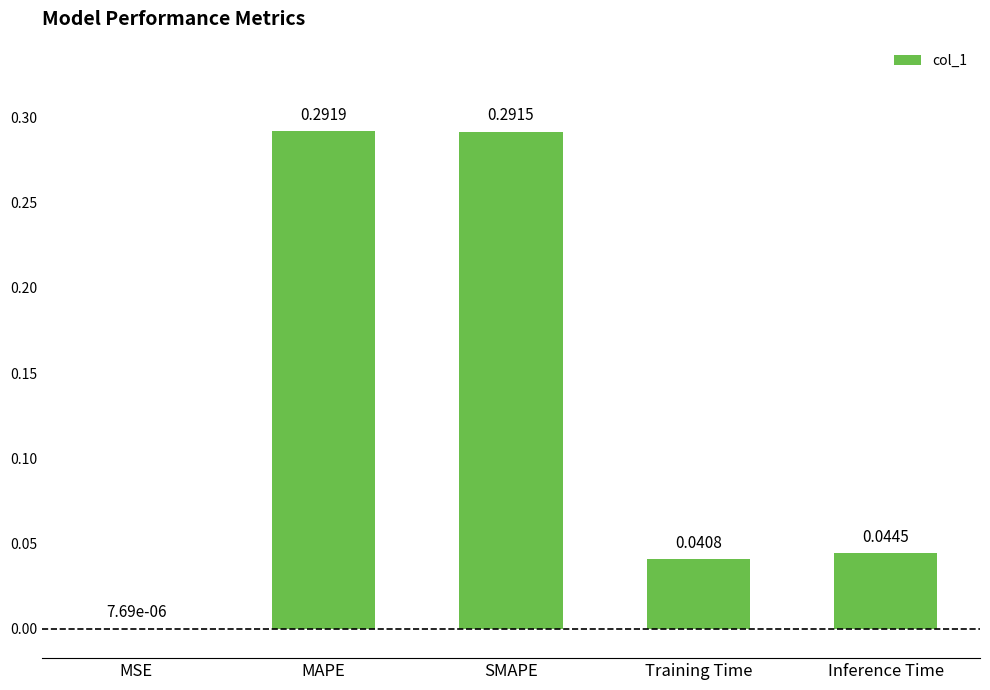

Where is the data nearest to the value 0?

MSE